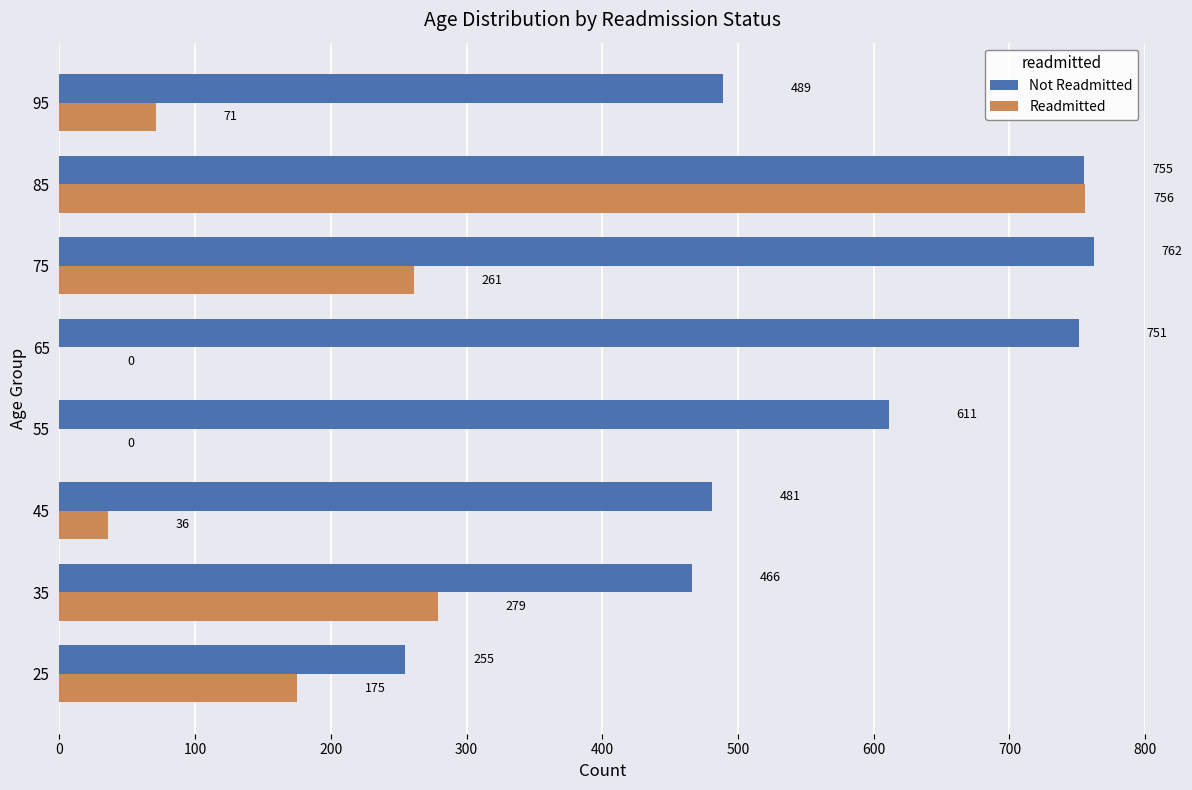

What are all the series names shown in the legend?

Not Readmitted, Readmitted